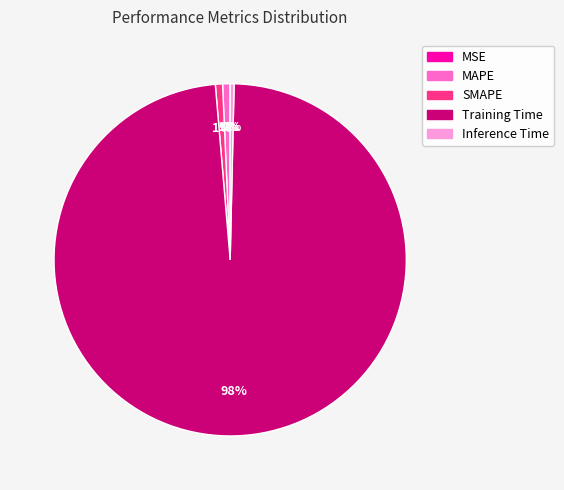

What is the largest slice in the pie chart?

Training Time